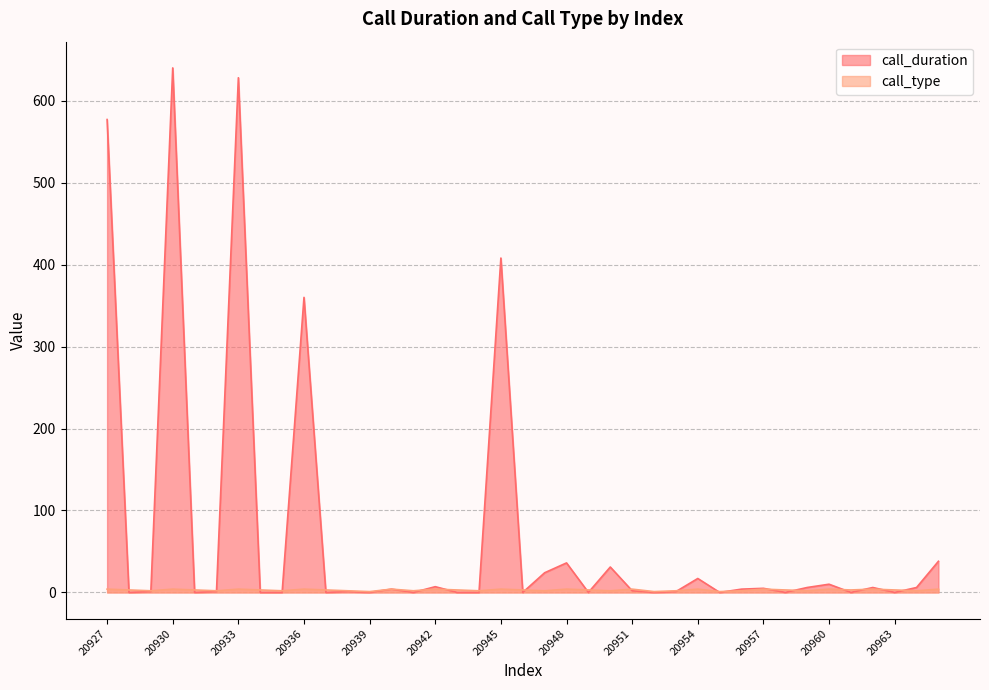

Which series changed the most between 20937 and 20946?

call_duration